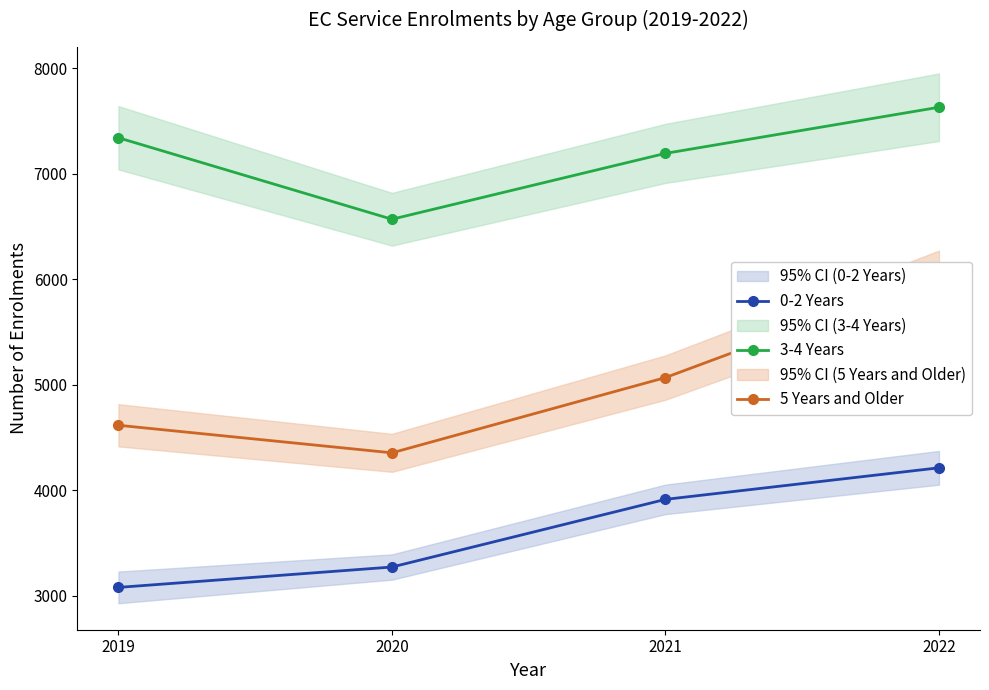

List the series in order of their overall mean, highest first.

3-4 Years, 5 Years and Older, 0-2 Years